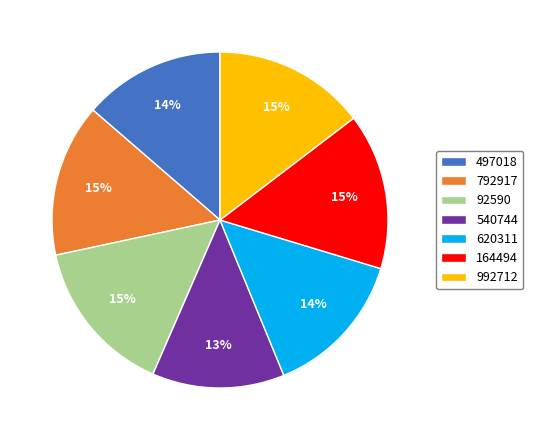

To the nearest percent, what is the difference between the 540744 and 92590 slice percentages?

2%